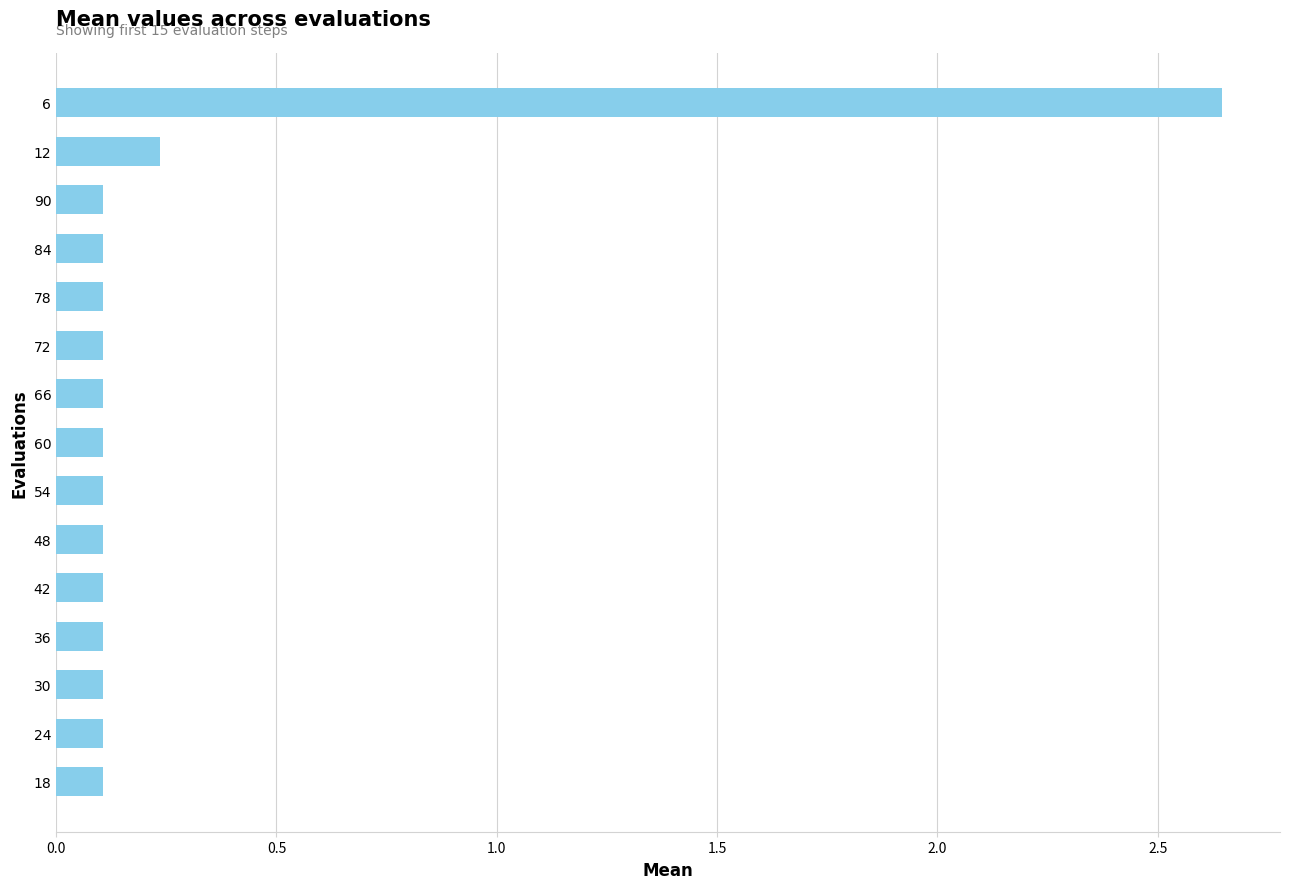

What is the sum of all values?

4.3